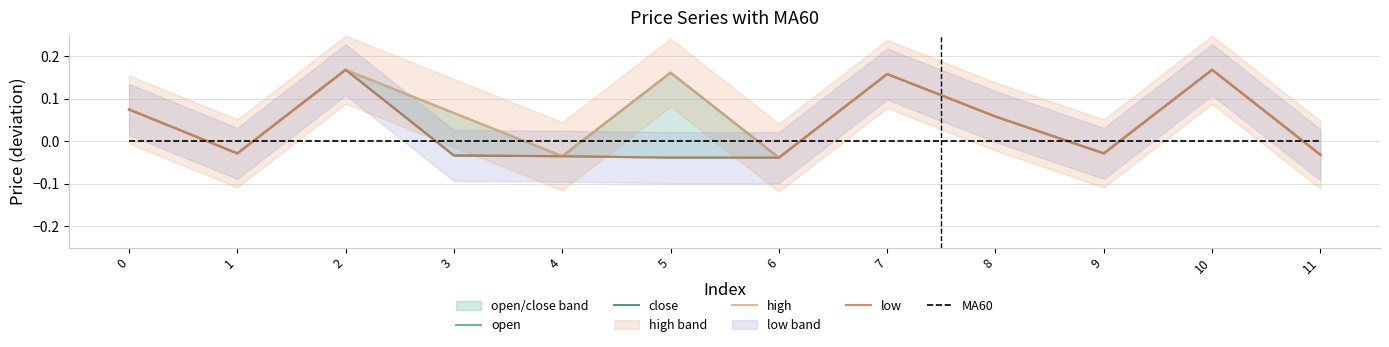

Which series changed the most between 0 and 4?

open